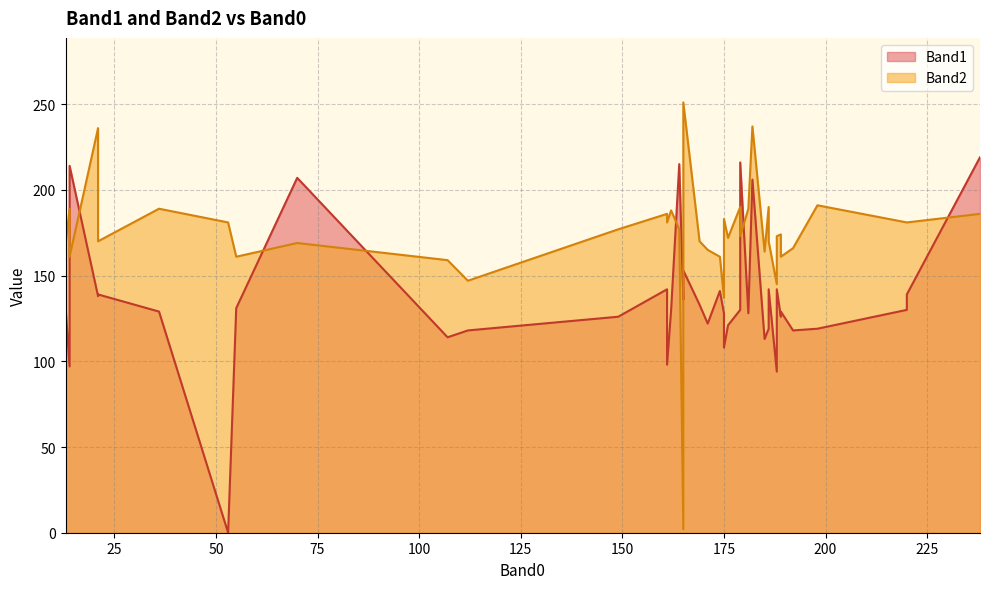

Rank the series at 189 from lowest to highest value.

Band1, Band2